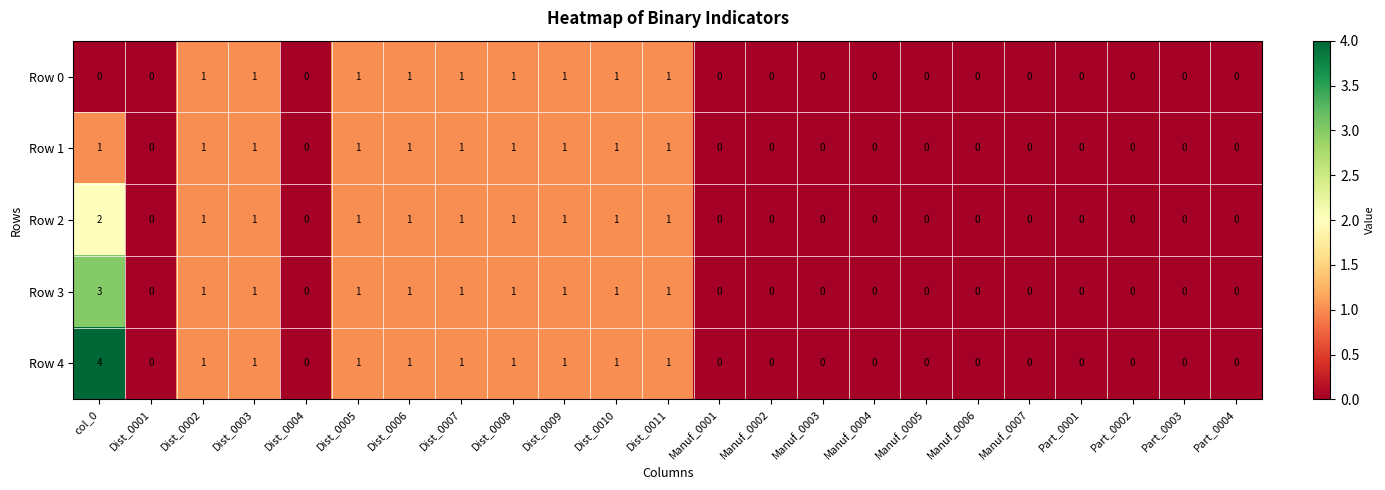

Which series has the widest spread of values?

Row 4